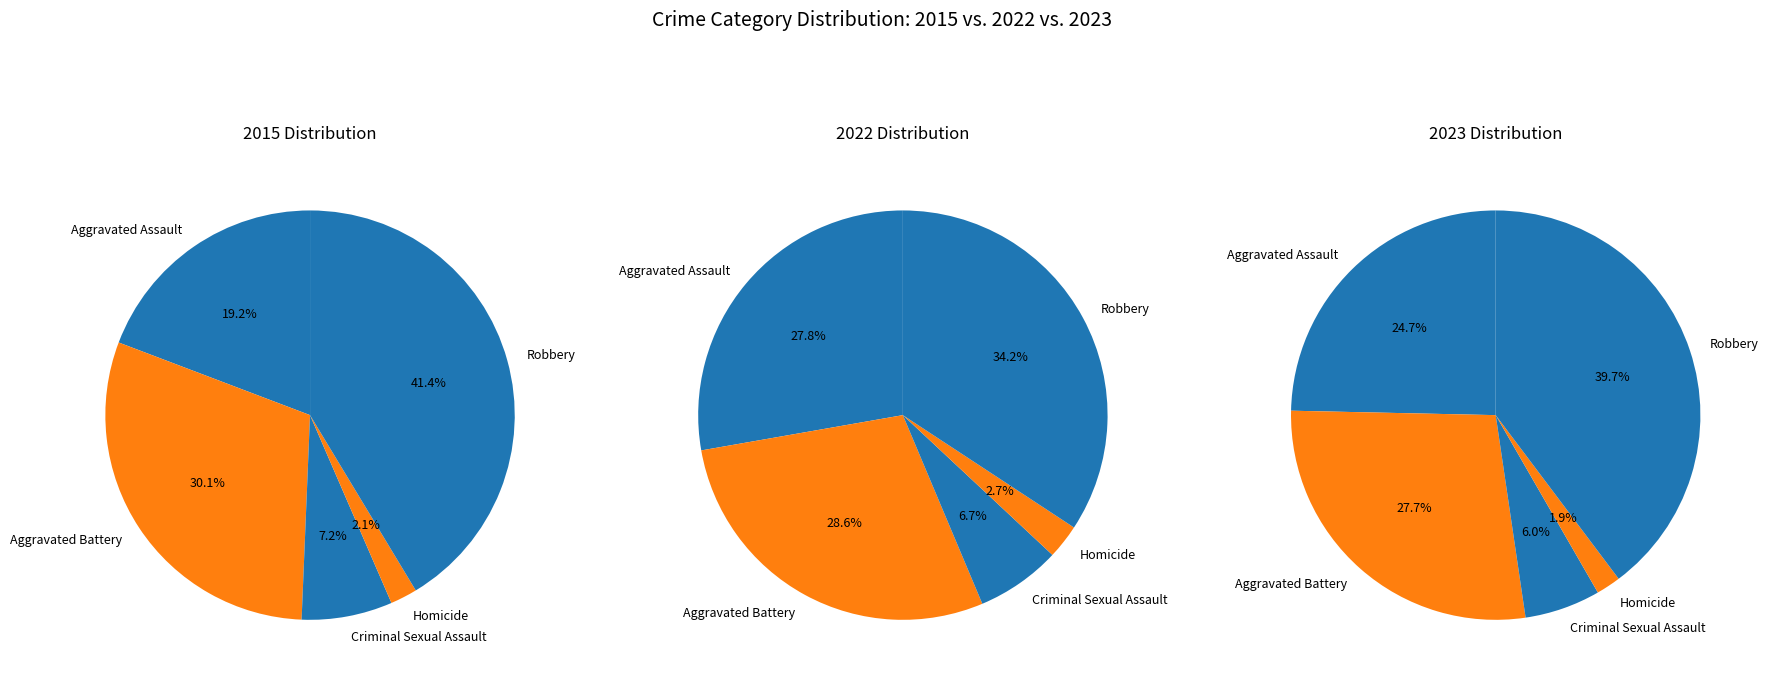

Between Robbery and Criminal Sexual Assault, which is larger?

Robbery